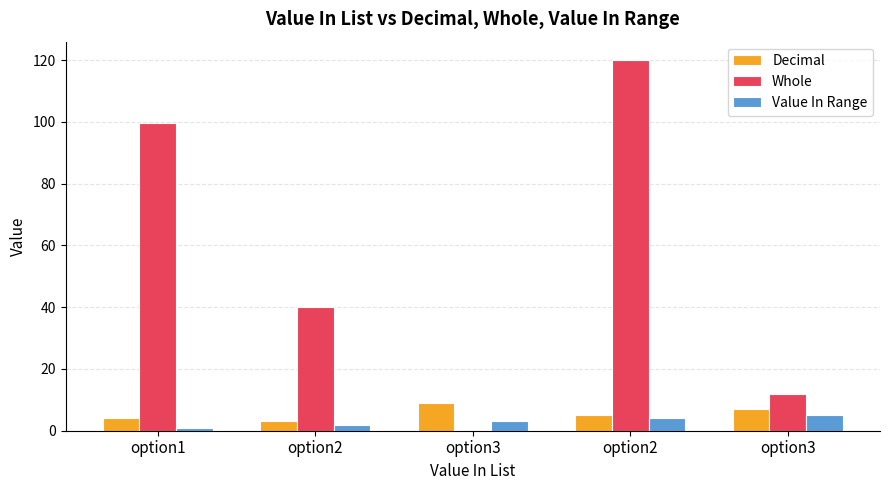

Are the bars grouped side by side (vs. stacked)?

Yes